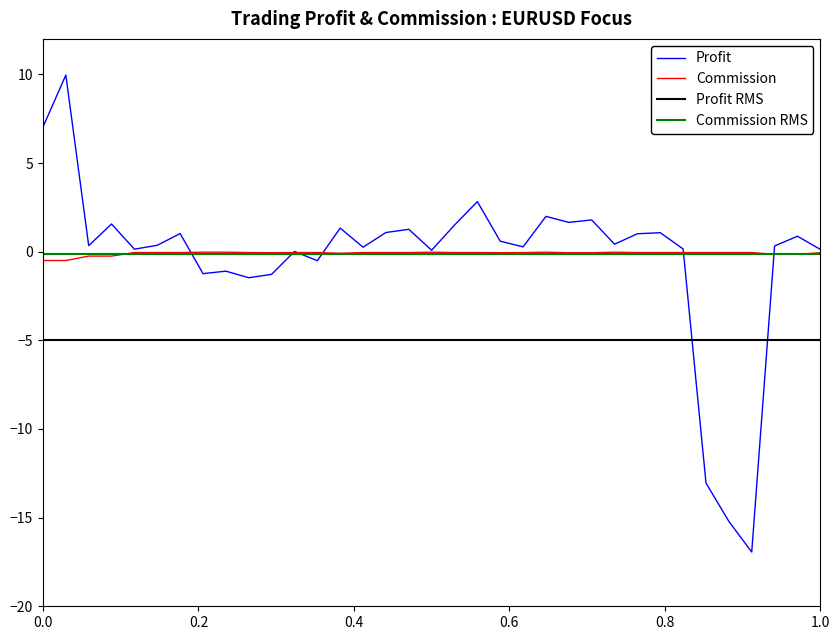

What is the minimum value for Profit?

-16.9